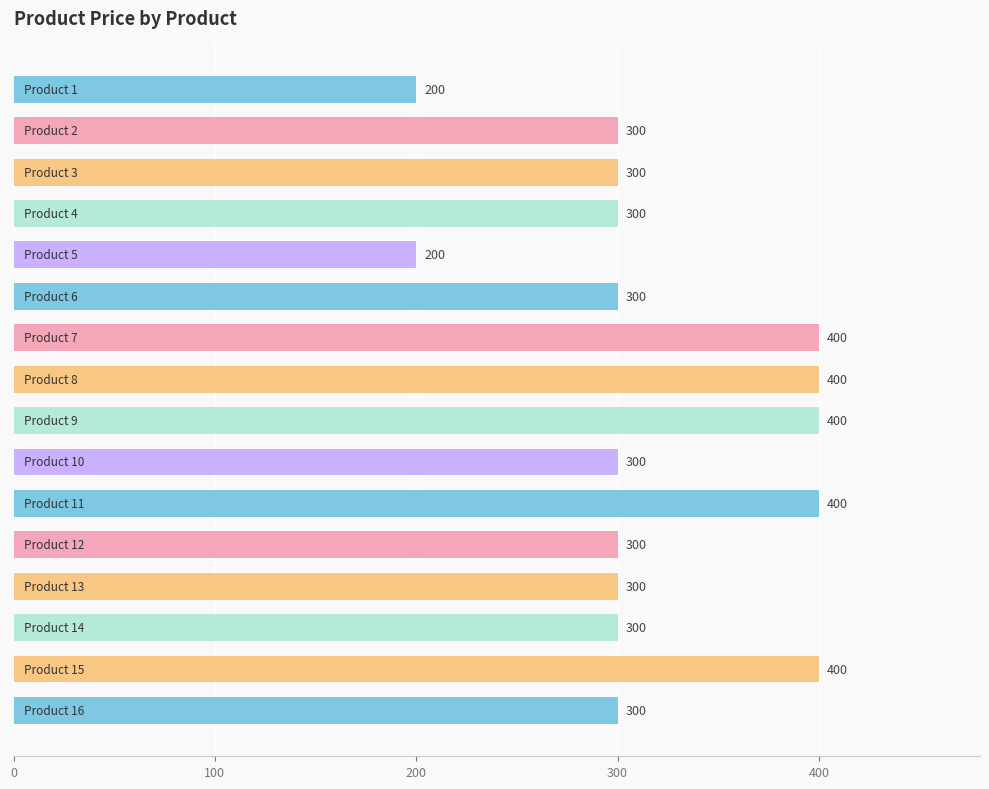

Reading bottom to top, transcribe all the data shown in this chart.

300	400	300	300	300	400	300	400	400	400	300	200	300	300	300	200